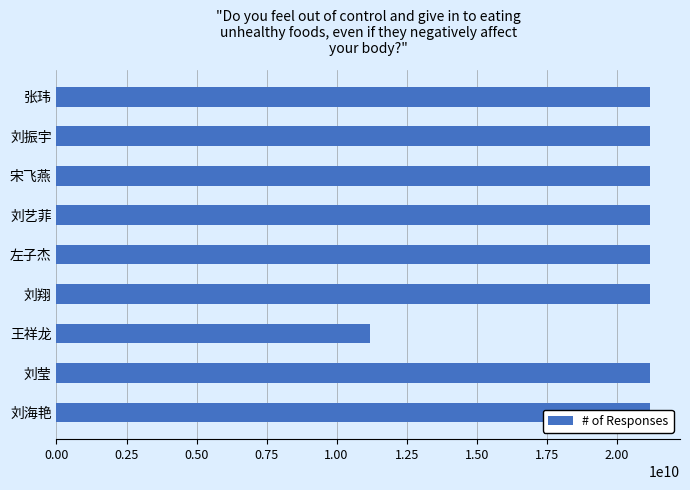

Count the number of data series in this chart.

1